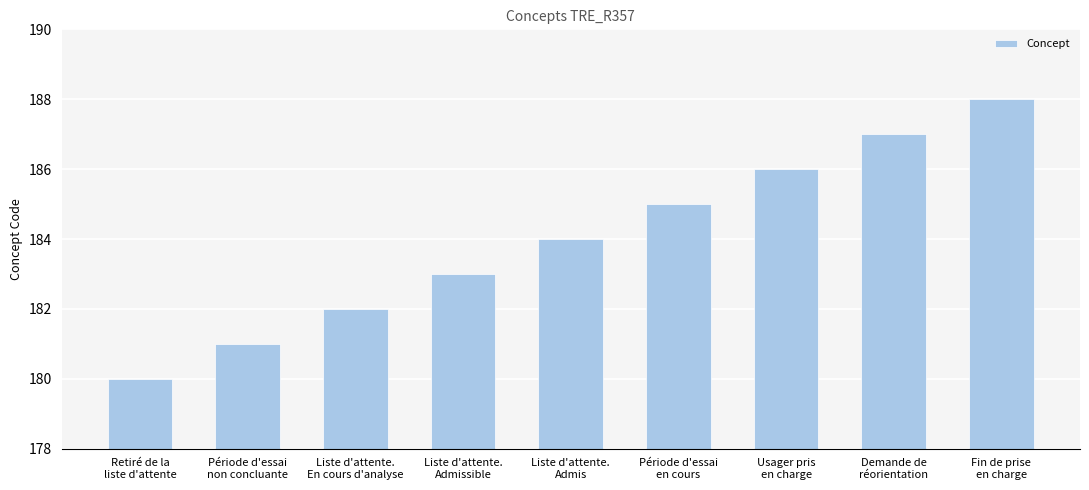

What position from the right is Liste d'attente.
Admis?

5